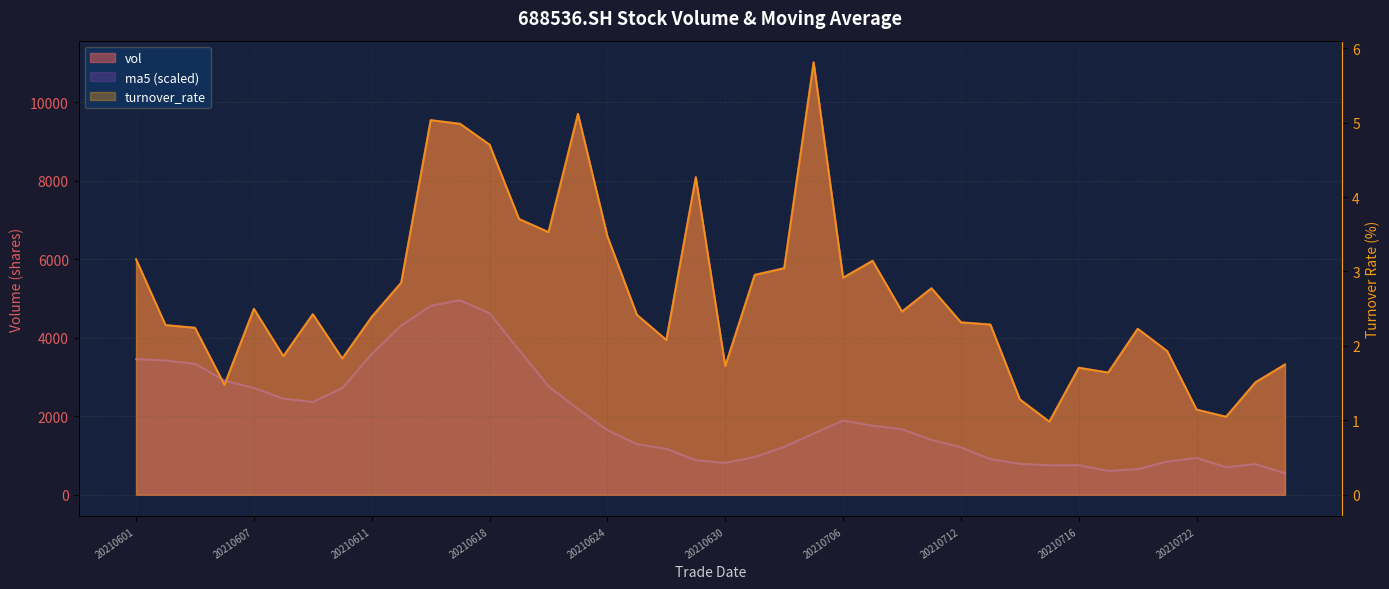

List the series in order of their overall mean, highest first.

vol, ma5, turnover_rate